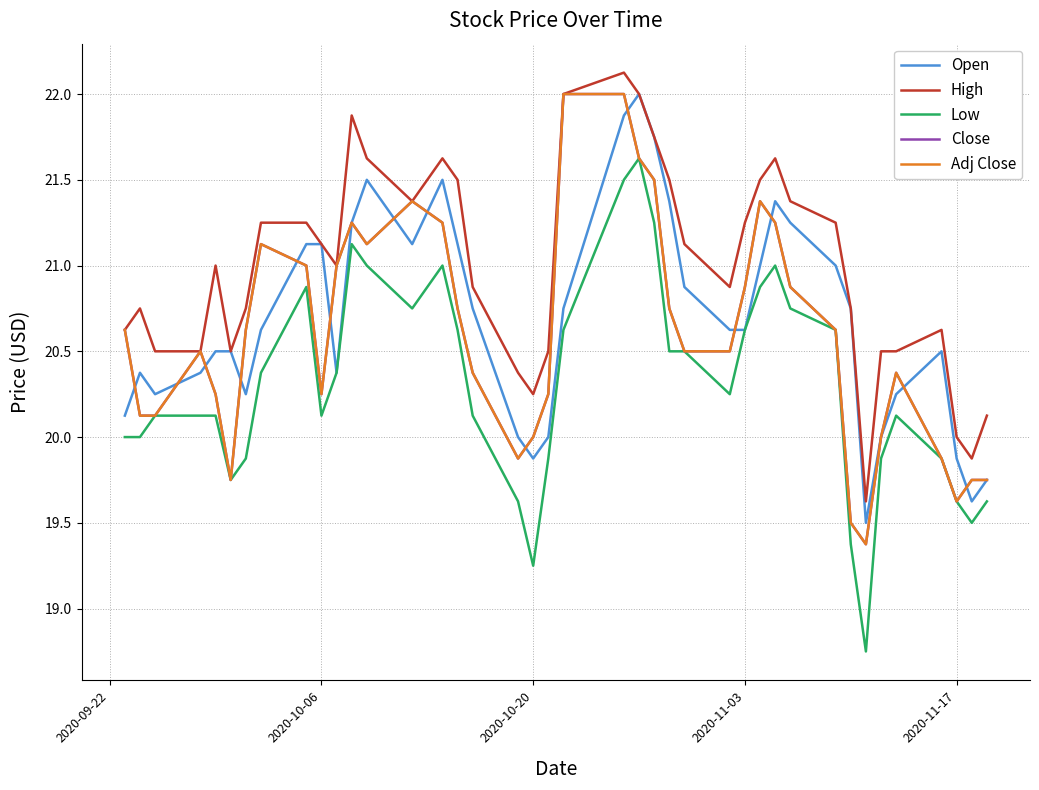

Does the chart display data point markers on the line(s)?

No